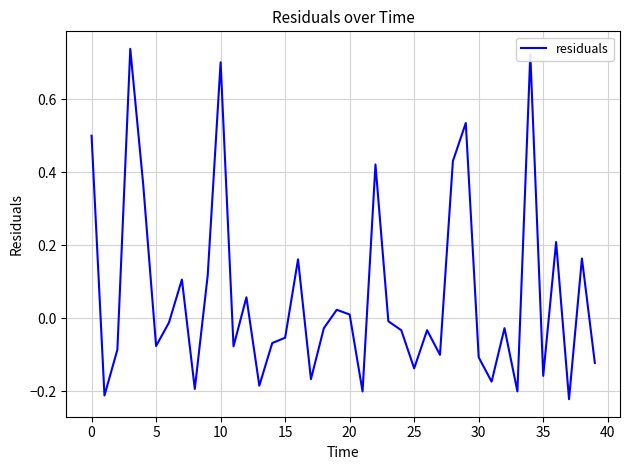

What is the difference between the maximum and minimum values?

1.0